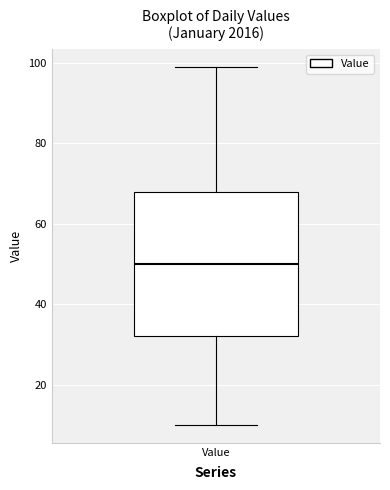

Transcribe this box plot: give where the median line is, the range the box spans, and where the two whiskers end, as read against the y-axis. The values are not printed on the chart, so give them approximately, as read against the axis.

median 50, box 32 to 68, whiskers 10 to 100